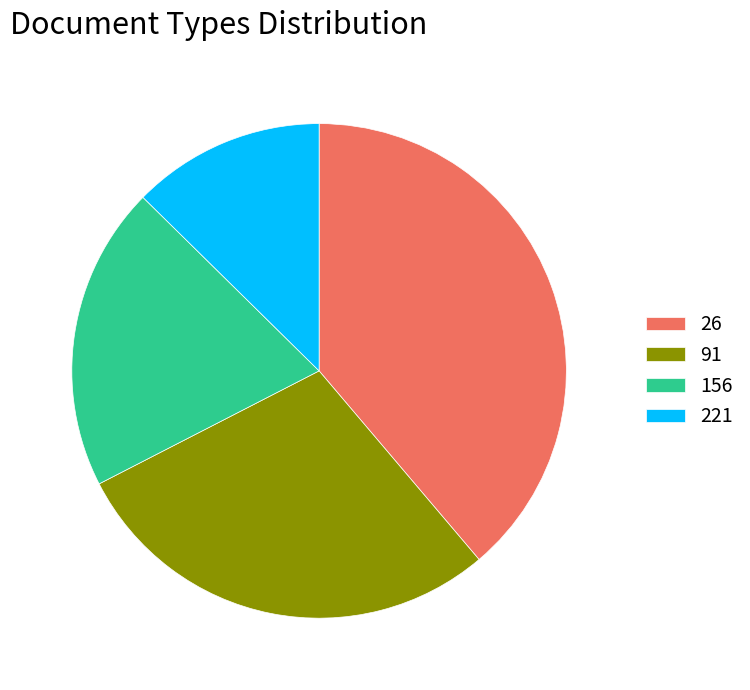

Does any single category account for the majority?

No